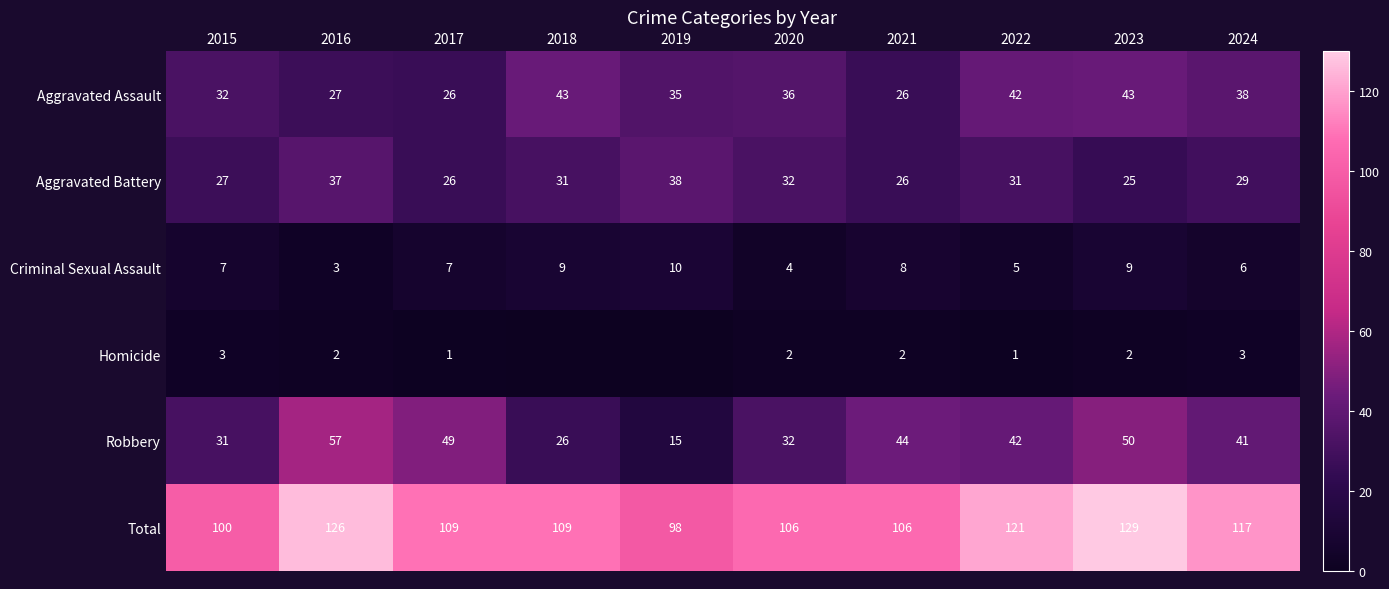

What is the sum of all Criminal Sexual Assault values?

68